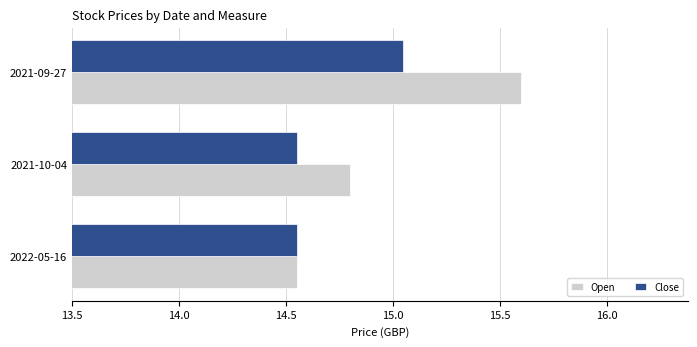

How many distinct data groups are displayed?

2